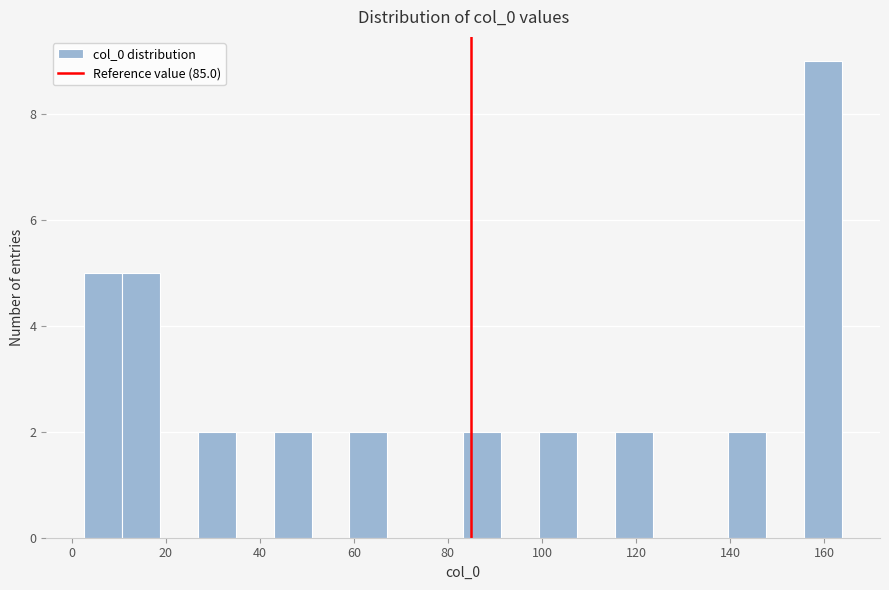

Reading left to right, list every bar in this chart as the range it spans on the x-axis followed by its height. Neither the bar edges nor the heights are printed on the chart, so give them approximately, as read against the axes.

2 to 10: 5
10 to 18: 5
18 to 26: 0
26 to 34: 2
34 to 42: 0
42 to 52: 2
52 to 60: 0
60 to 68: 2
68 to 76: 0
76 to 84: 0
84 to 92: 2
92 to 100: 0
100 to 108: 2
108 to 116: 0
116 to 124: 2
124 to 132: 0
132 to 140: 0
140 to 148: 2
148 to 156: 0
156 to 164: 9